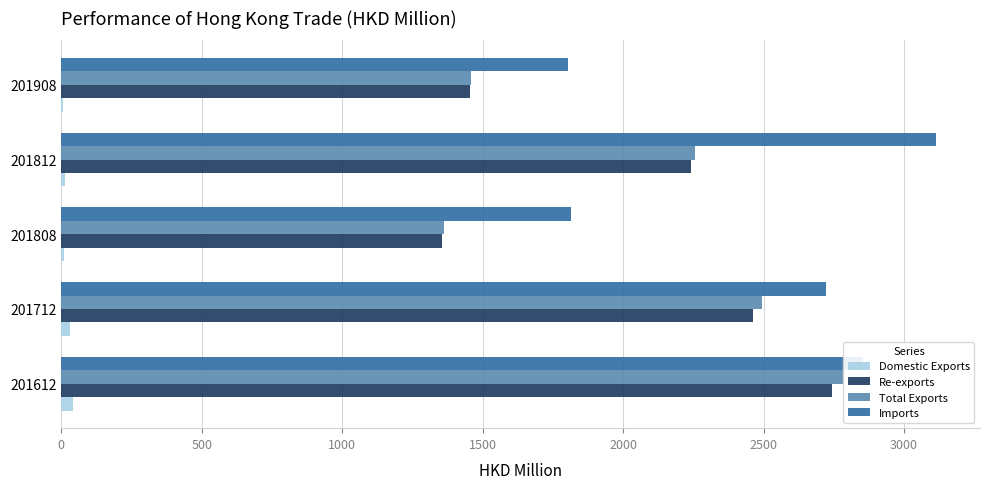

What are all the series names shown in the legend?

Domestic Exports, Re-exports, Total Exports, Imports